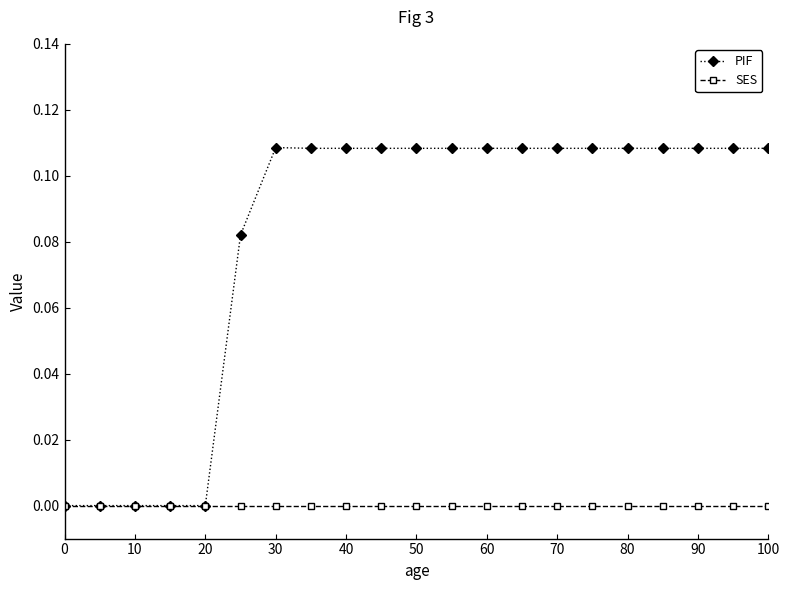

Rank the series by their average value, from lowest to highest.

SES, PIF